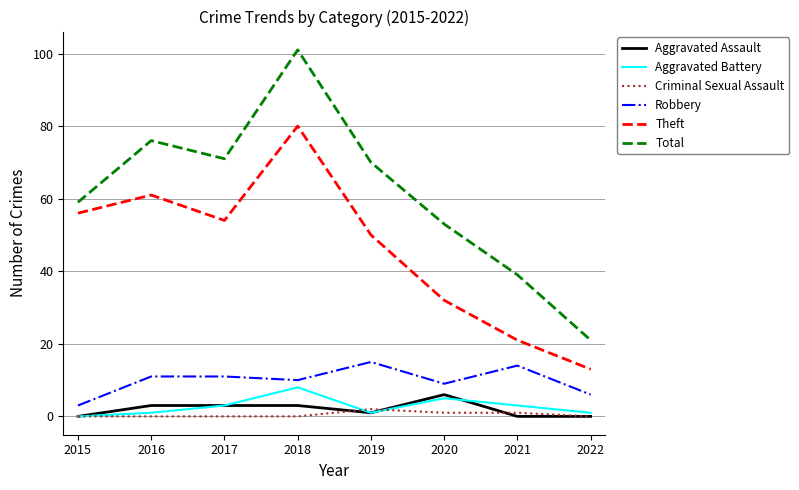

Which label corresponds to the largest value in the chart?

2018